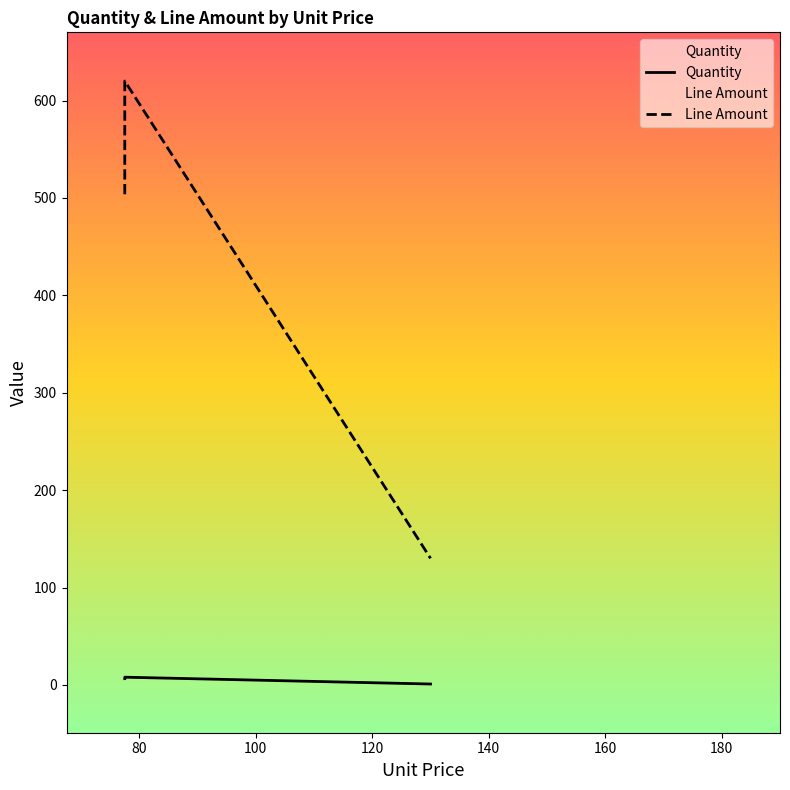

What are all the series names shown in the legend?

Quantity, Line Amount